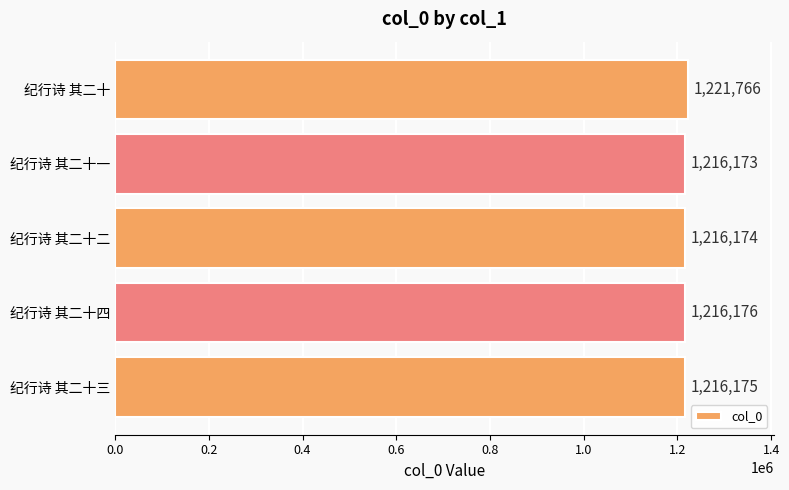

What is the average value?

1217293